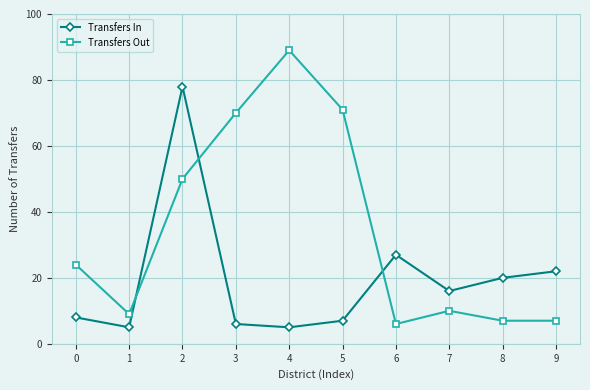

At how many categories does at least one series exceed 32?

4